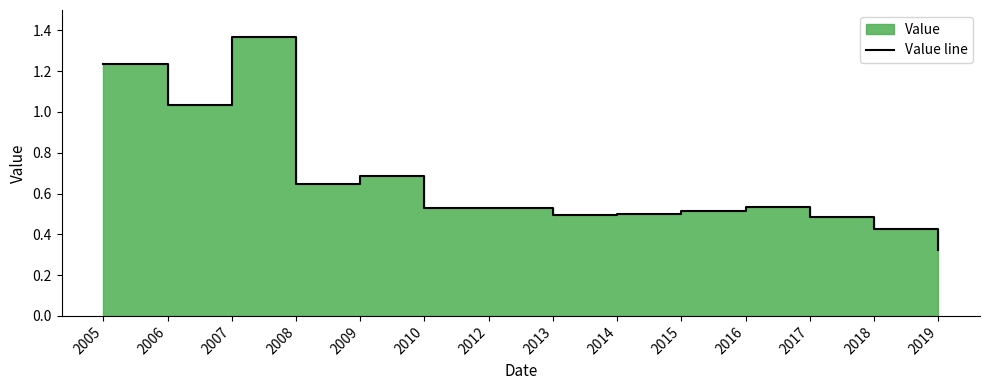

Read the value at 2010.

0.5